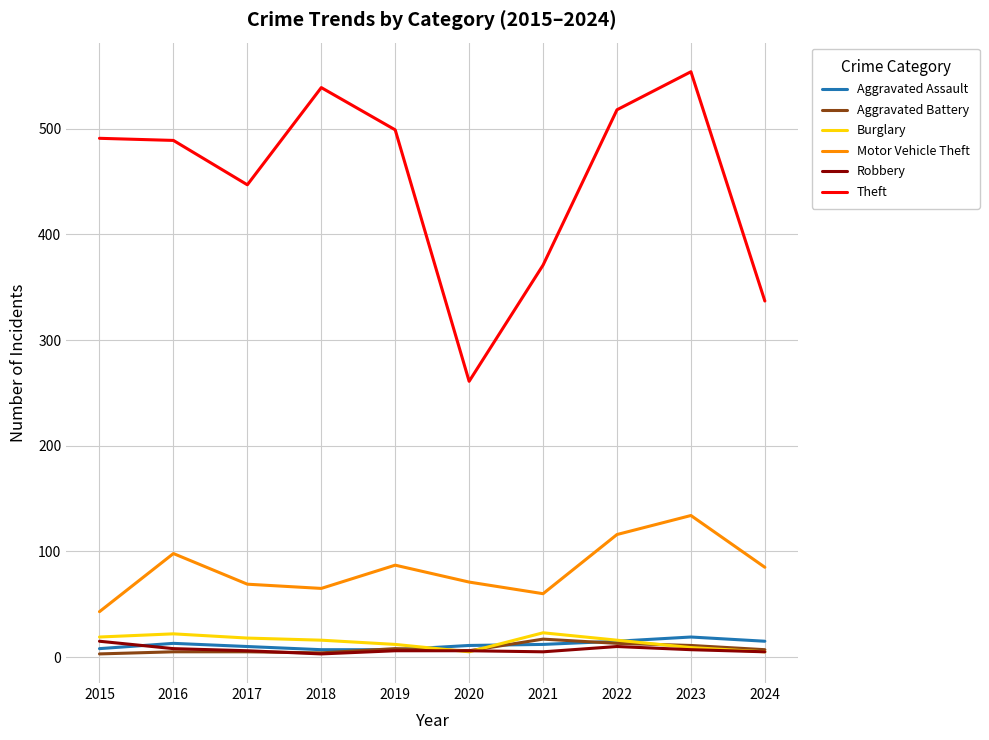

True or false: Theft and Robbery cross at least once.

False